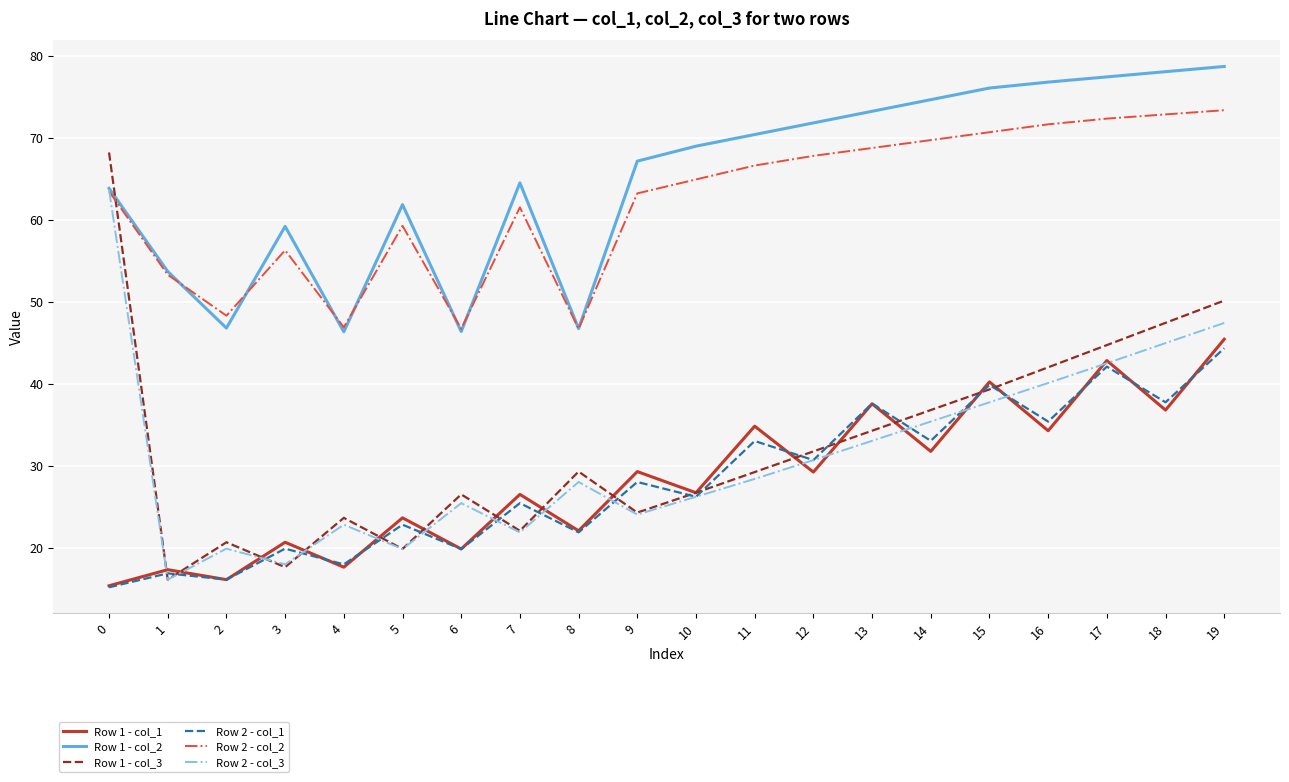

What are all the series names shown in the legend?

Row 1 - col_1, Row 1 - col_2, Row 1 - col_3, Row 2 - col_1, Row 2 - col_2, Row 2 - col_3